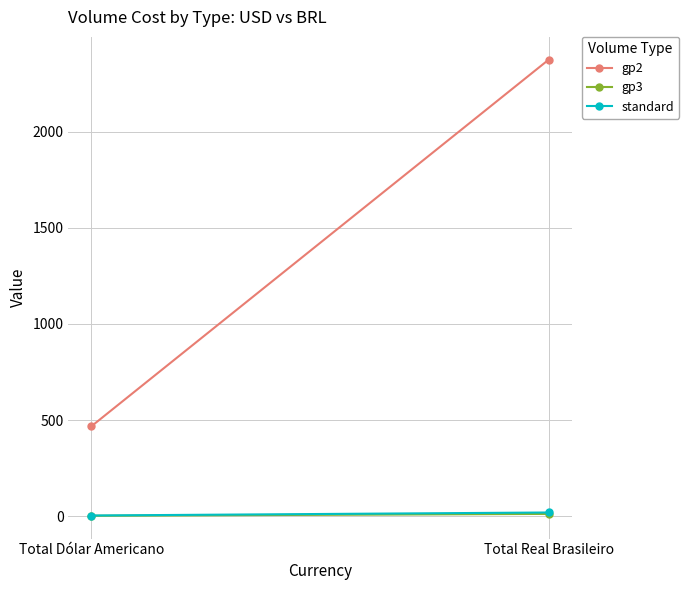

Is it true that gp3 equals 2.4 at Total Dólar Americano?

True